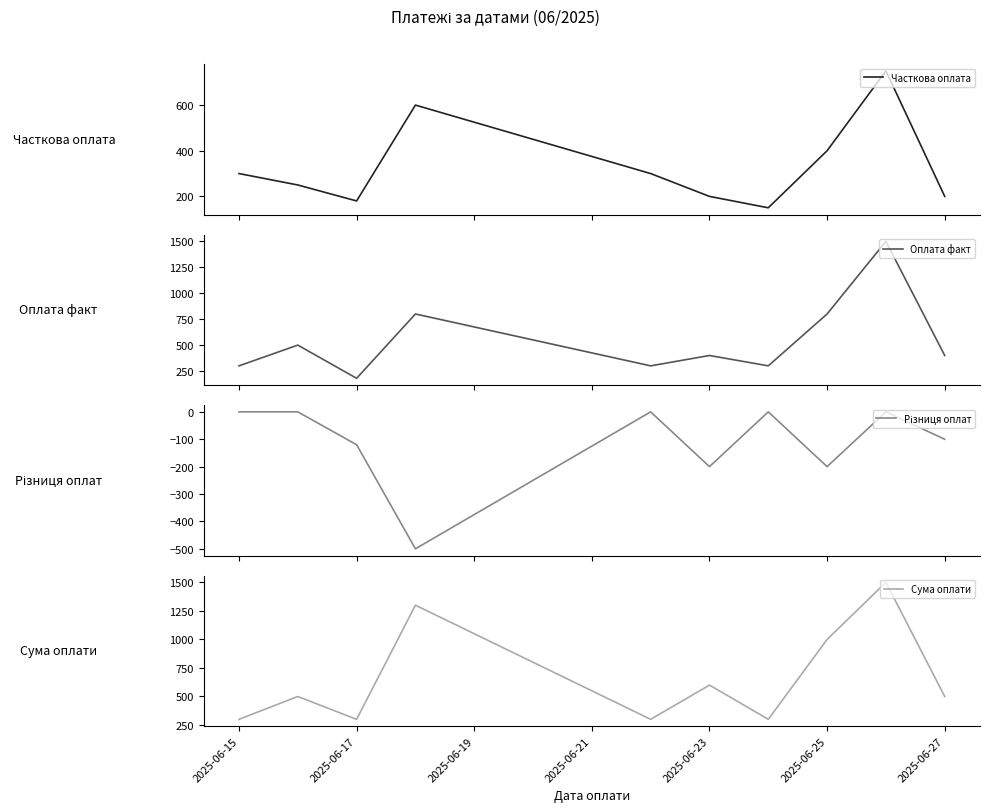

What is the greatest value displayed?

1500